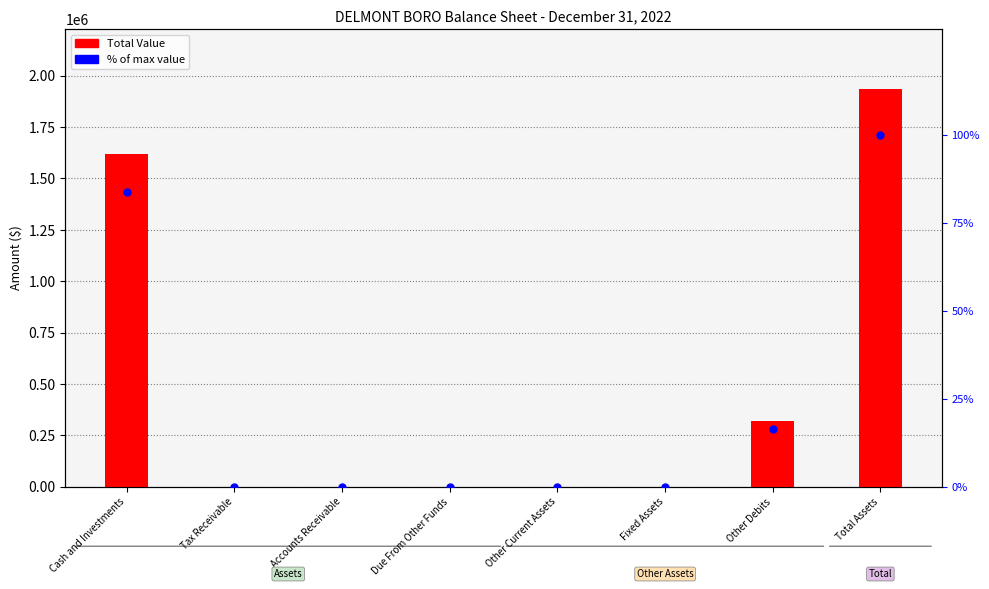

Which series reaches the minimum Y coordinate?

Total Value